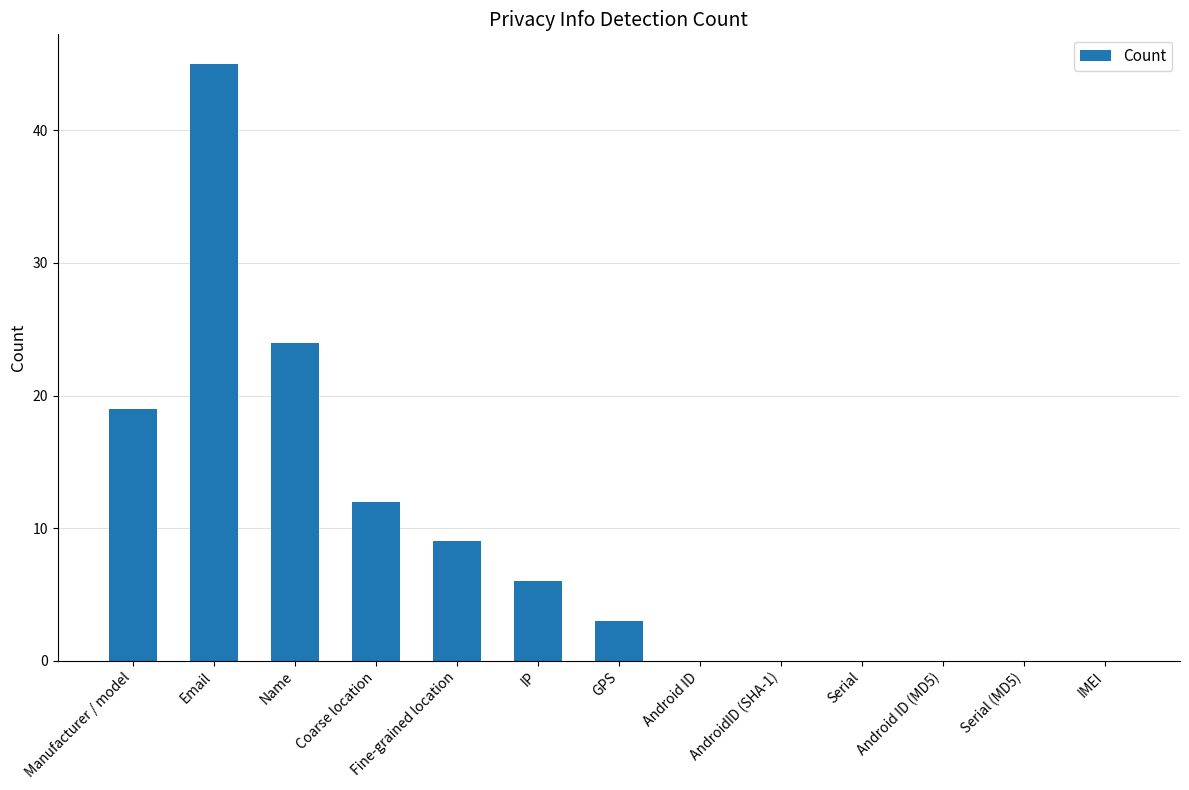

What is the maximum value shown in the chart?

45